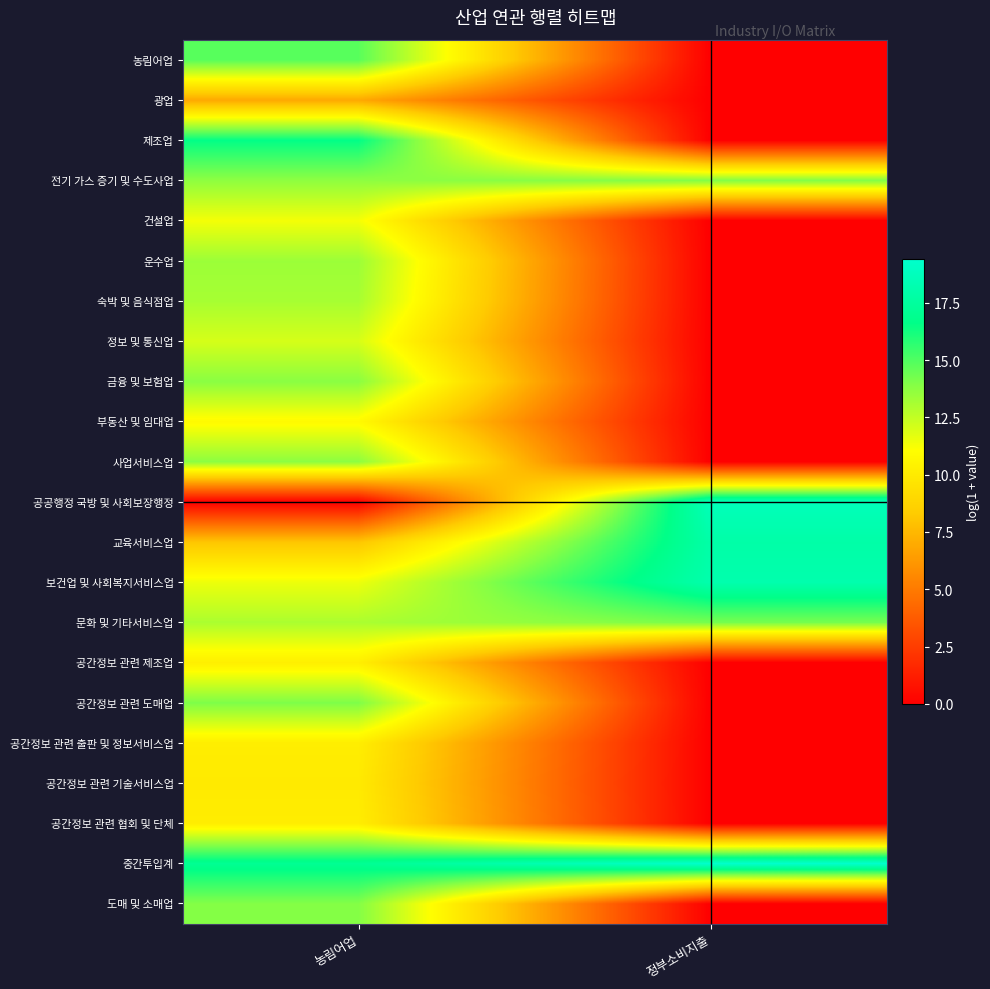

Which series has the largest total across all categories?

중간투입계